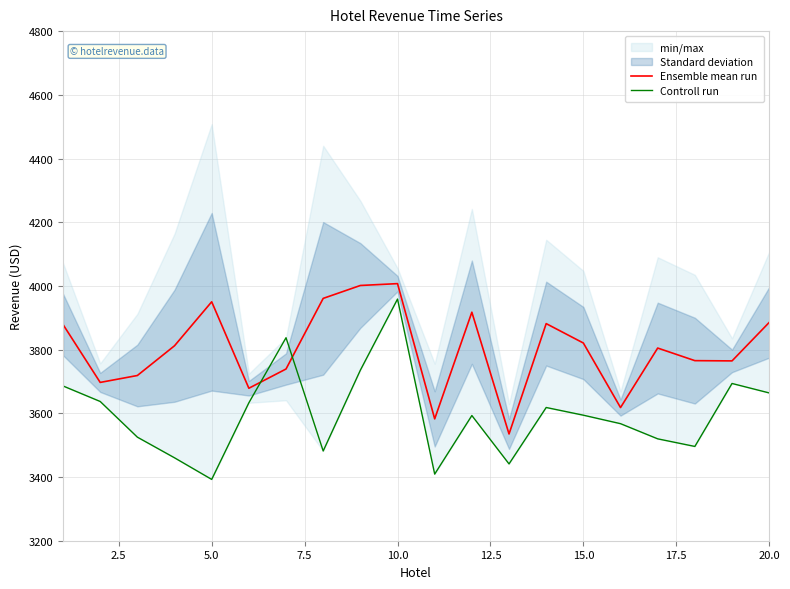

The value of Ensemble mean run at 20.0 is 3885.3. True or false?

True